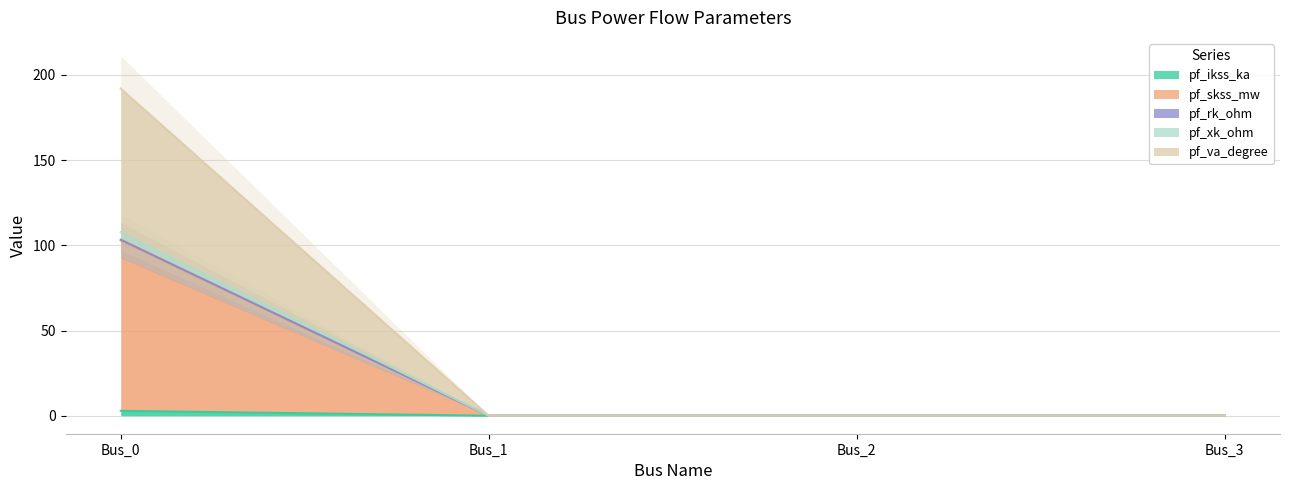

How many positive values does the pf_xk_ohm series have?

1